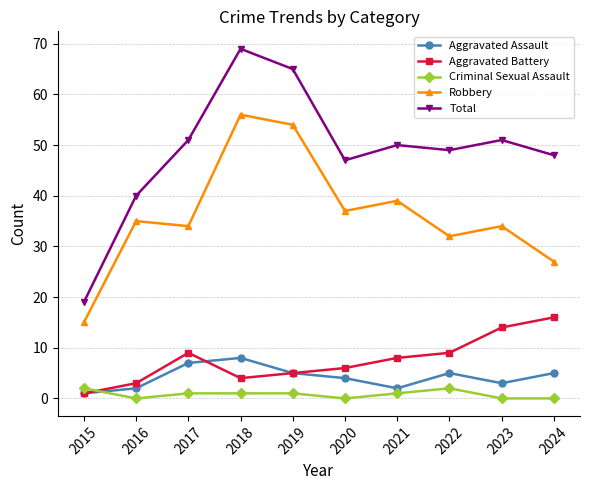

What is the difference between the Robbery values at 2024 and 2021?

12